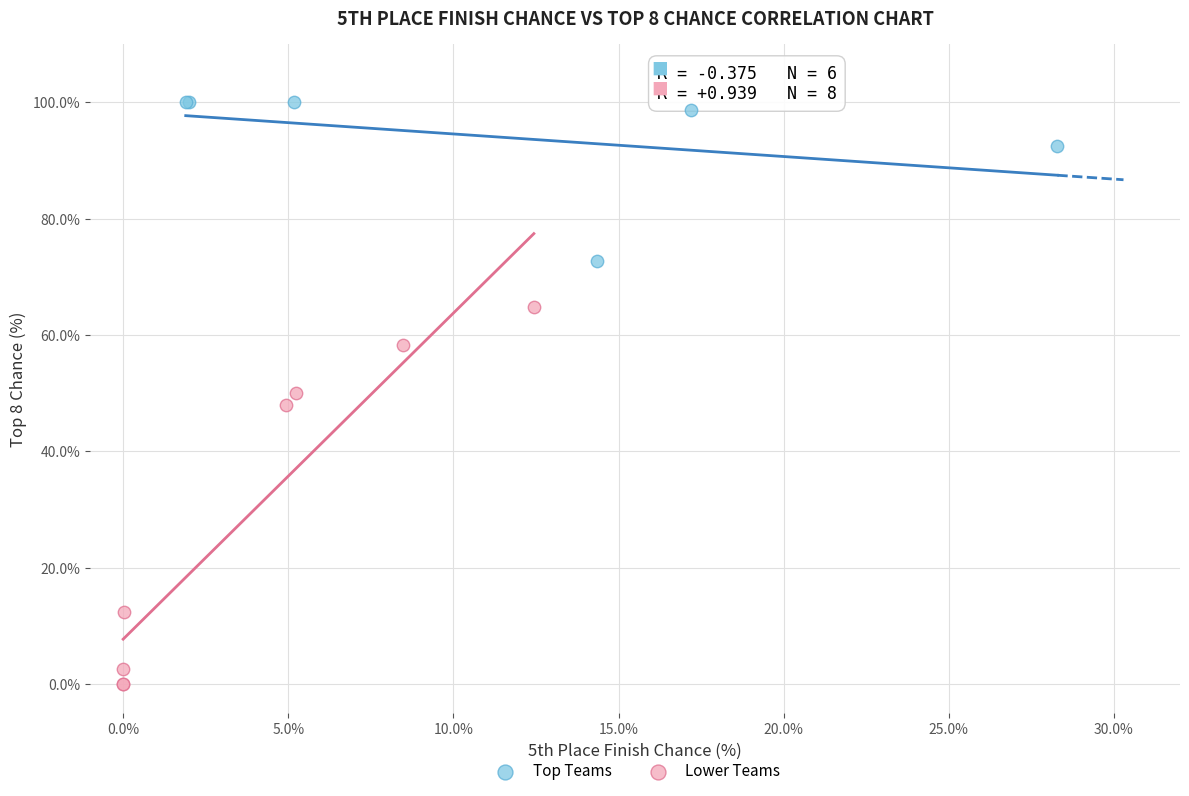

Which series has the largest Y range (max minus min)?

Lower Teams